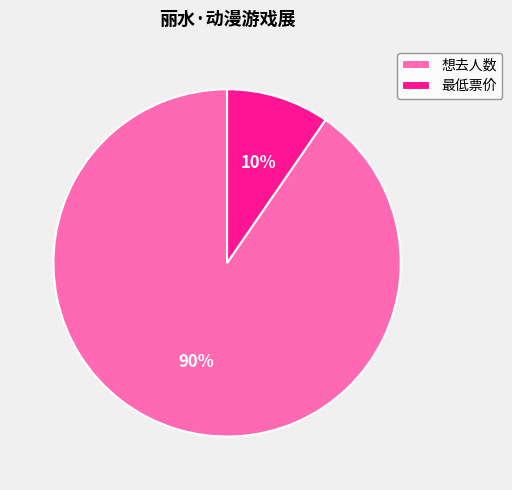

What is the majority slice?

想去人数